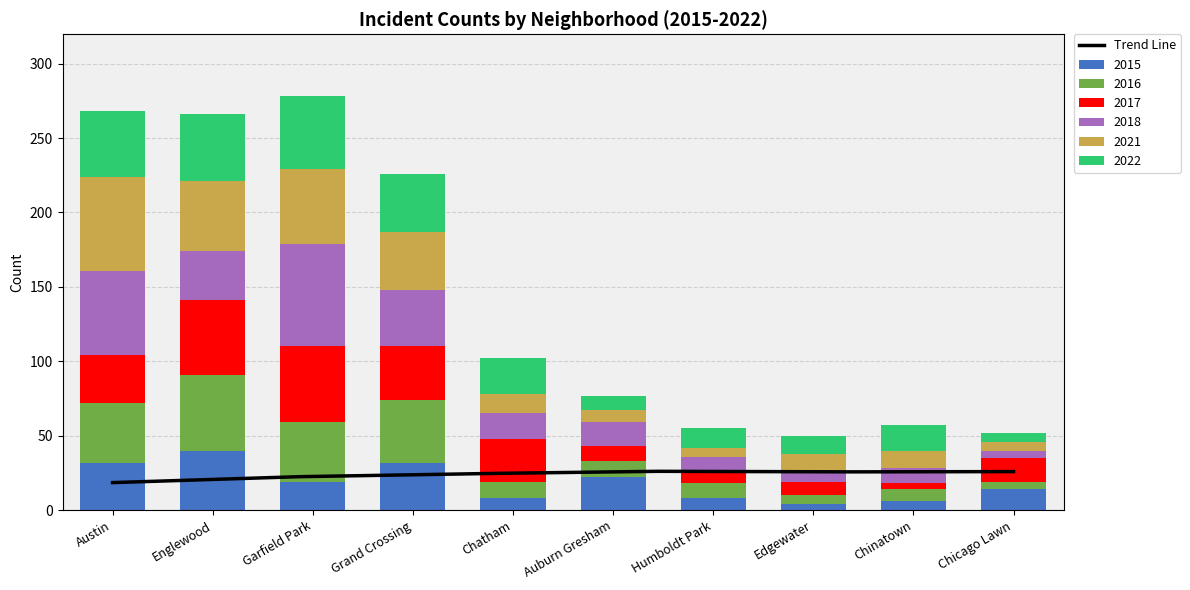

What is the sum of all 2015 values?

185